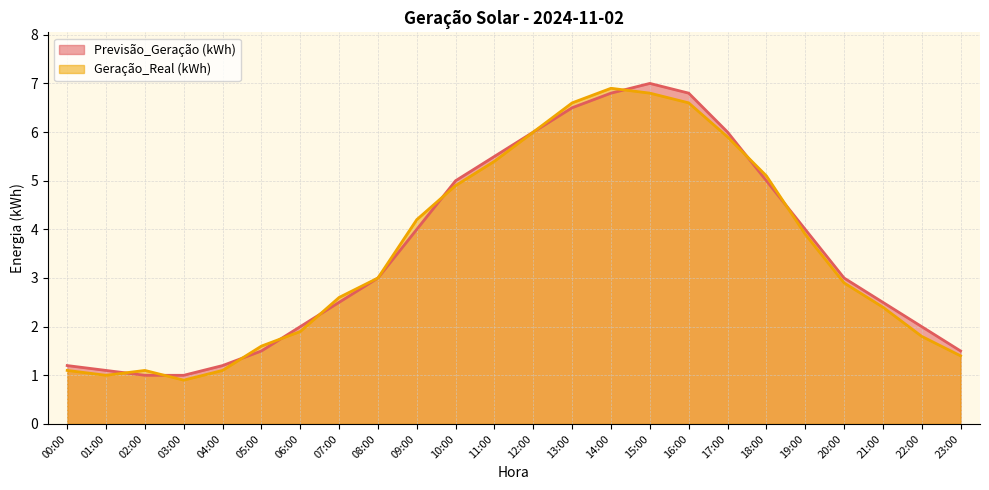

What is the label of the 22nd point from the right?

02:00